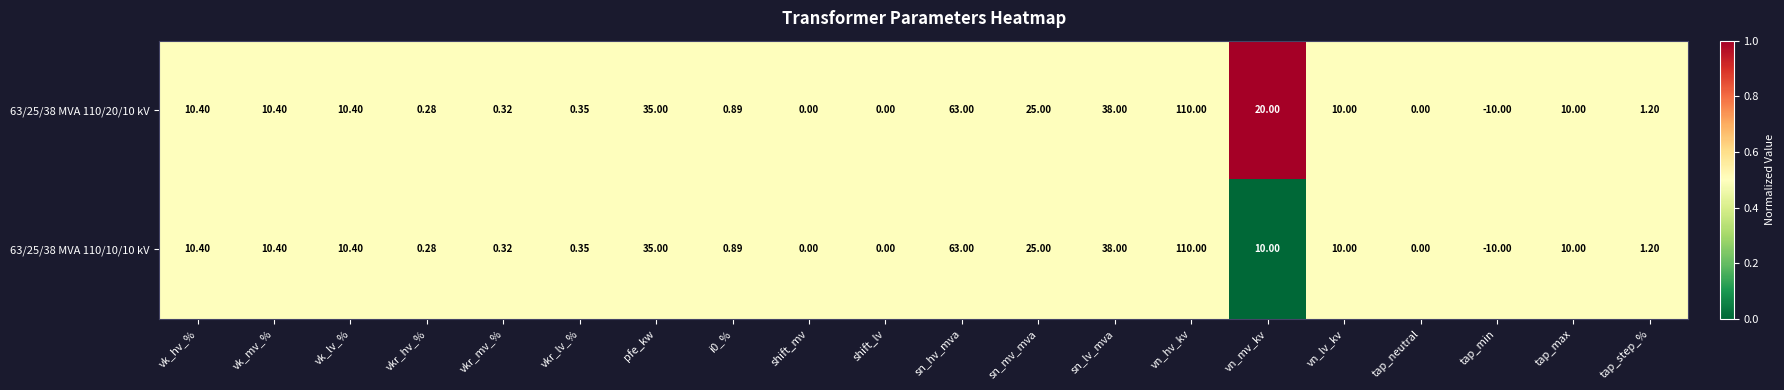

Where is 63/25/38 MVA 110/10/10 kV nearest to the value 50?

sn_lv_mva